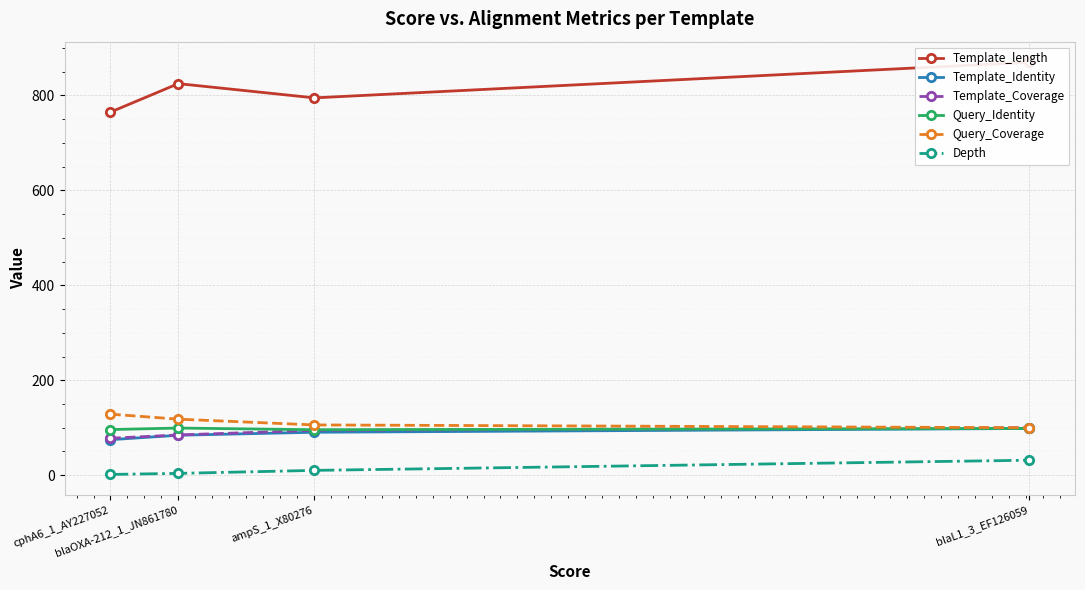

What is the average value of the Query_Identity series?

97.4